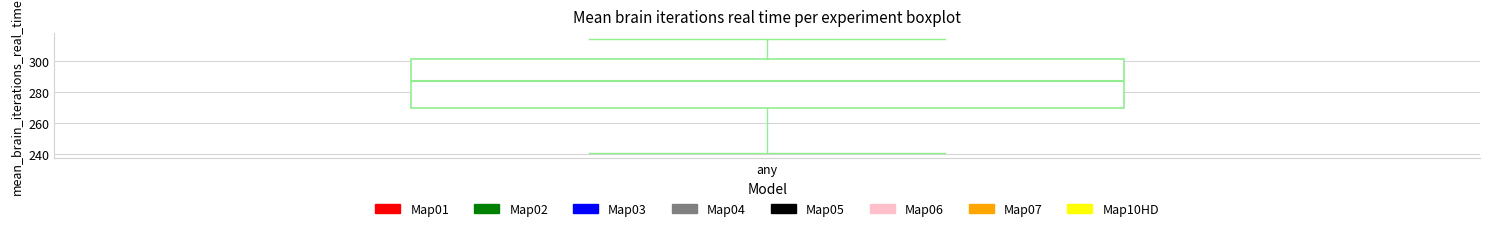

Where is the lower edge of the box for any on the y-axis? The values are not printed on the chart, so give them approximately, as read against the axis.

270